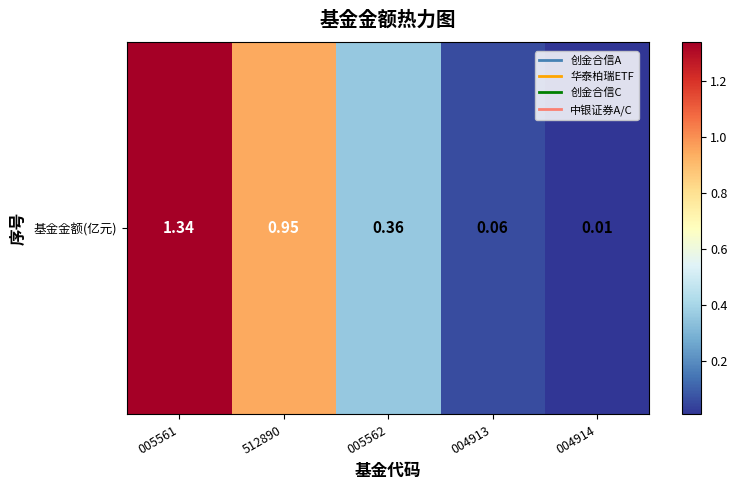

Reading left to right, transcribe all the data shown in this chart.

1.3	0.9	0.4	0.1	0.0